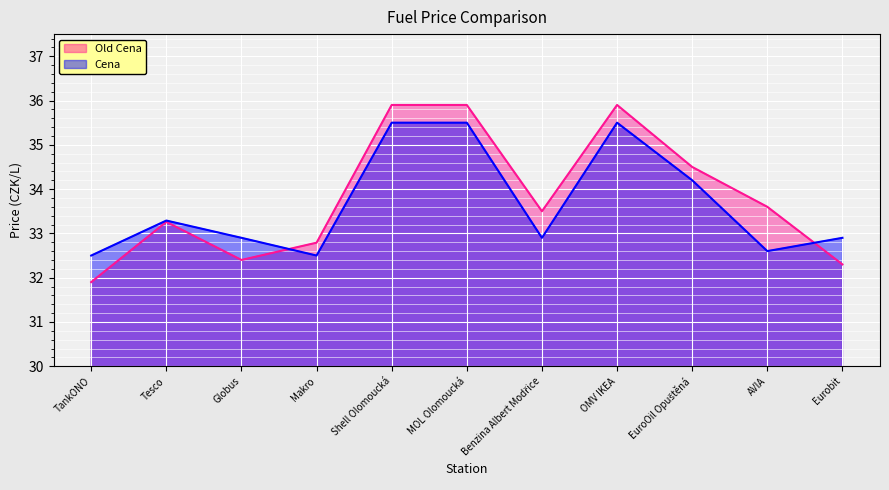

Which series has the largest total across all categories?

Old Cena